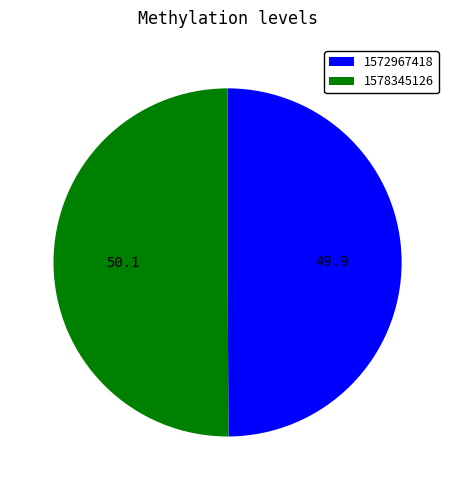

Count the number of slices in the pie.

2